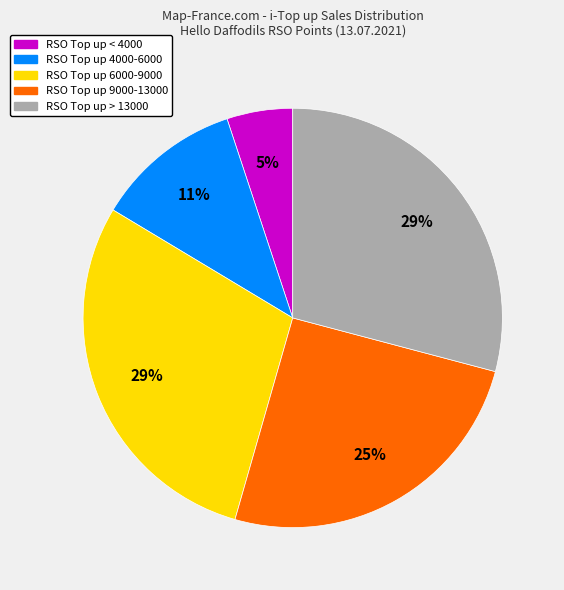

Does any single category account for the majority?

No